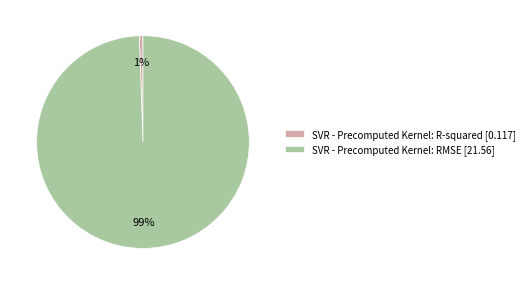

Is the sum of SVR - Precomputed Kernel: R-squared [0.117] and SVR - Precomputed Kernel: RMSE [21.56] greater than half?

Yes